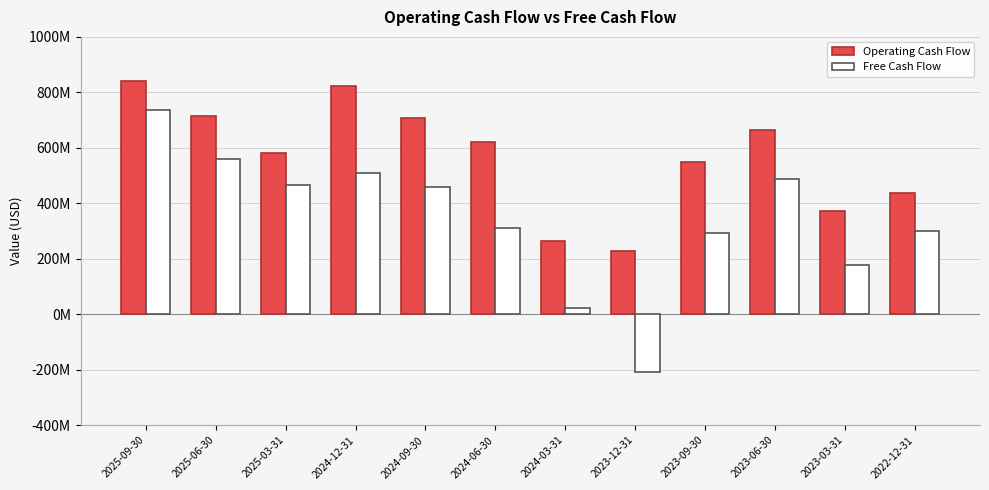

Which series has the largest total across all categories?

Operating Cash Flow